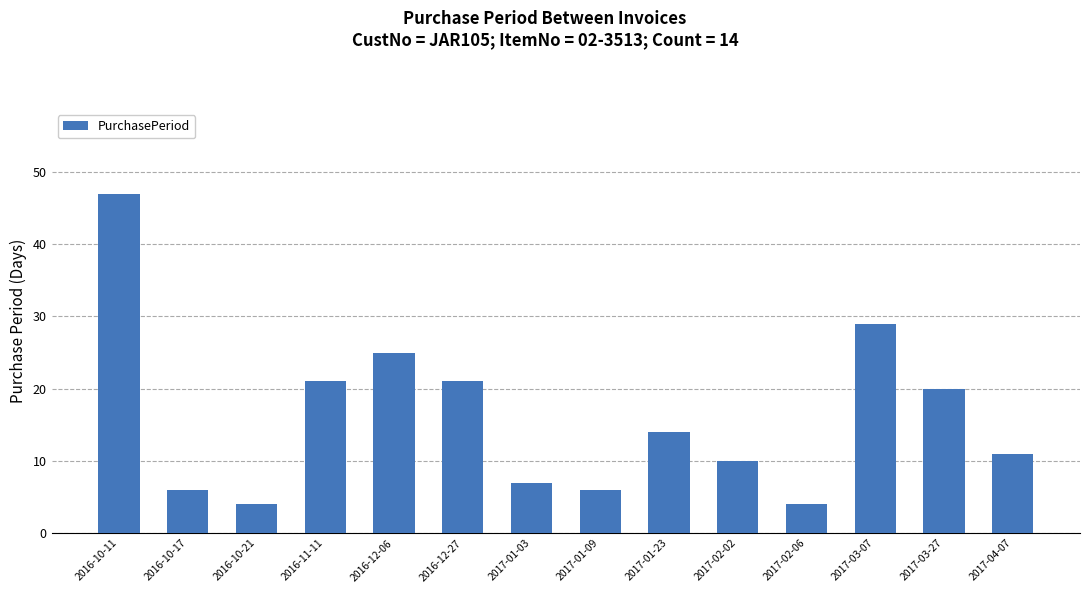

What is the difference between the maximum and minimum values?

43